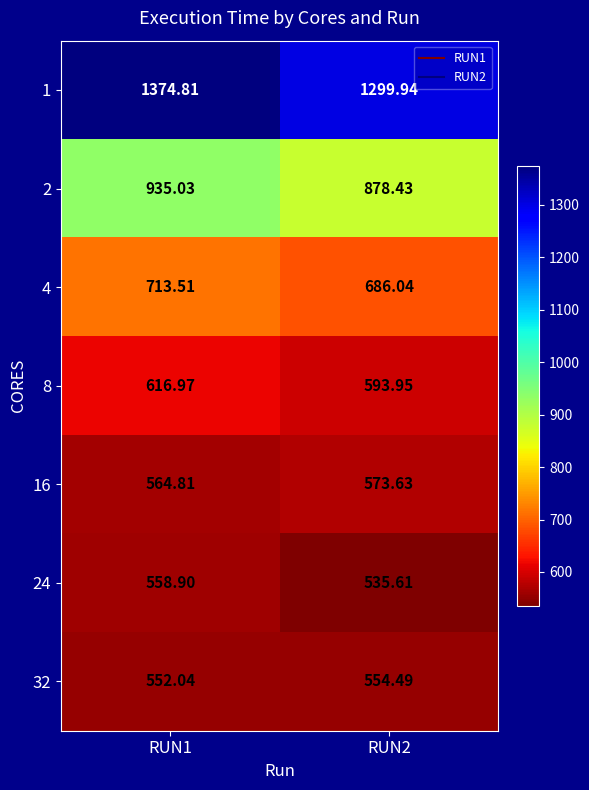

Reading right to left, extract all data points from this chart.

1: RUN2=1299.9	RUN1=1374.8
2: RUN2=878.4	RUN1=935.0
4: RUN2=686.0	RUN1=713.5
8: RUN2=594.0	RUN1=617.0
16: RUN2=573.6	RUN1=564.8
24: RUN2=535.6	RUN1=558.9
32: RUN2=554.5	RUN1=552.0